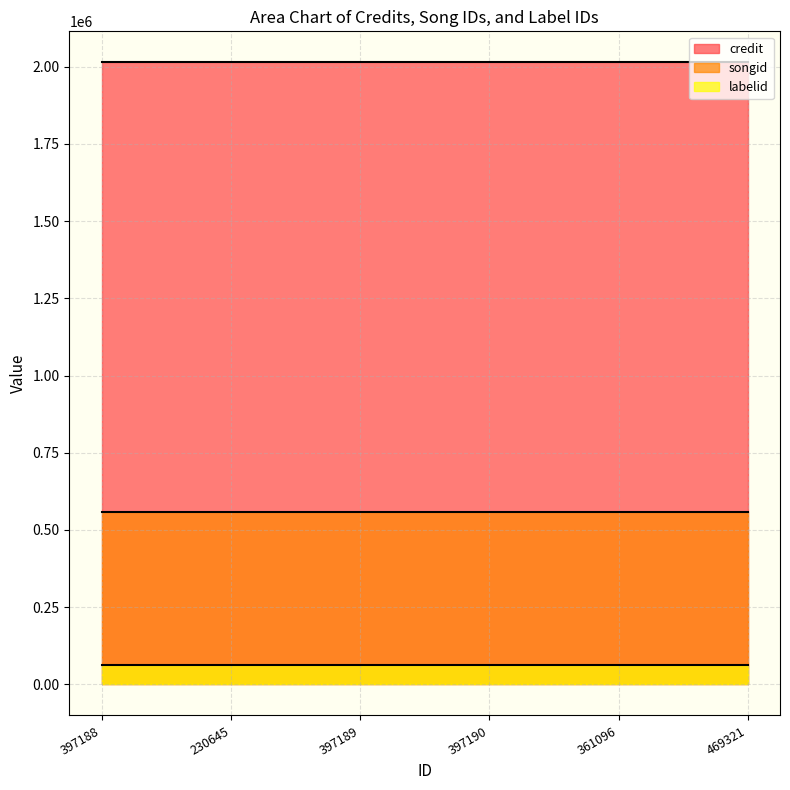

Is it true that songid equals 557950 at 397188?

True